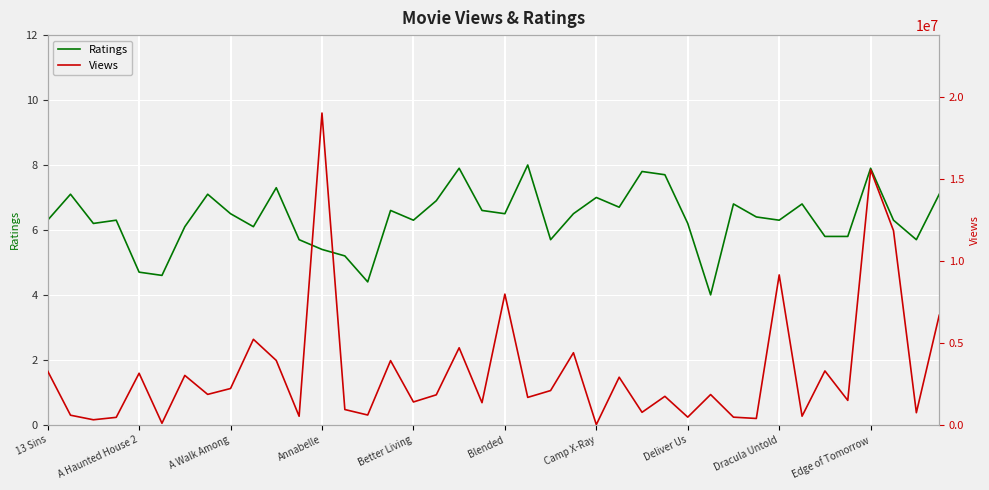

Which category has the lowest value in the Ratings series?

29